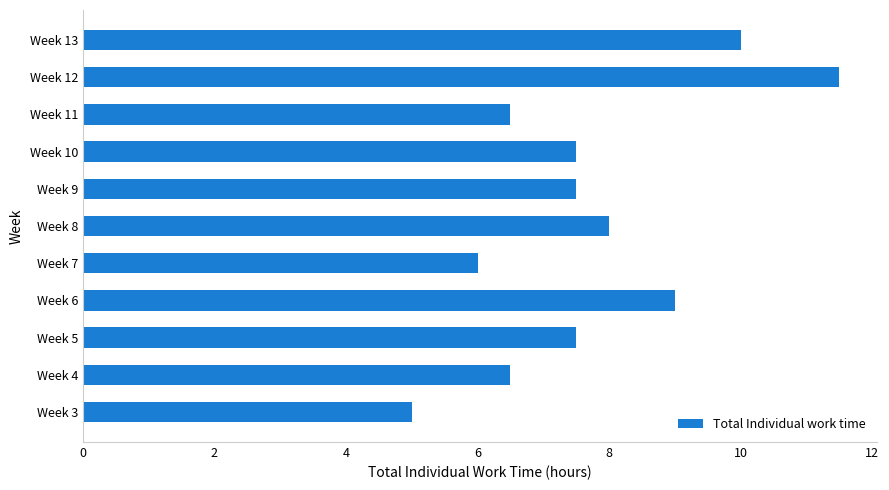

How many data points are less than 7?

4